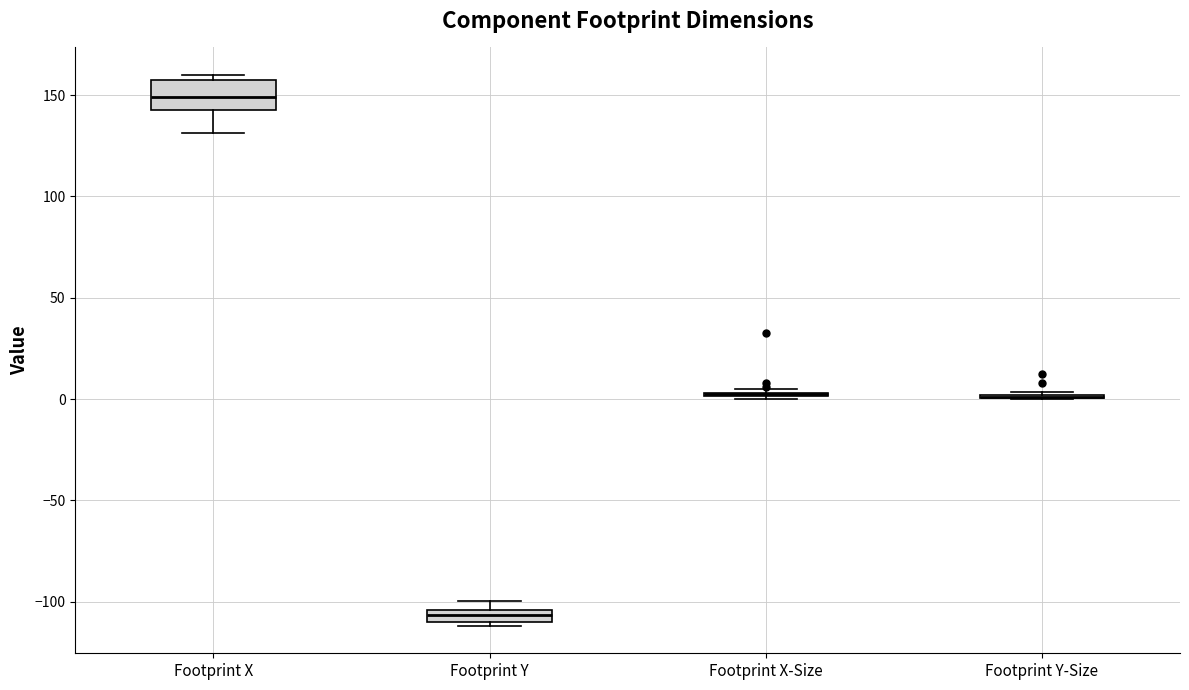

Which box is the tallest, from its lower edge to its upper edge?

Footprint X